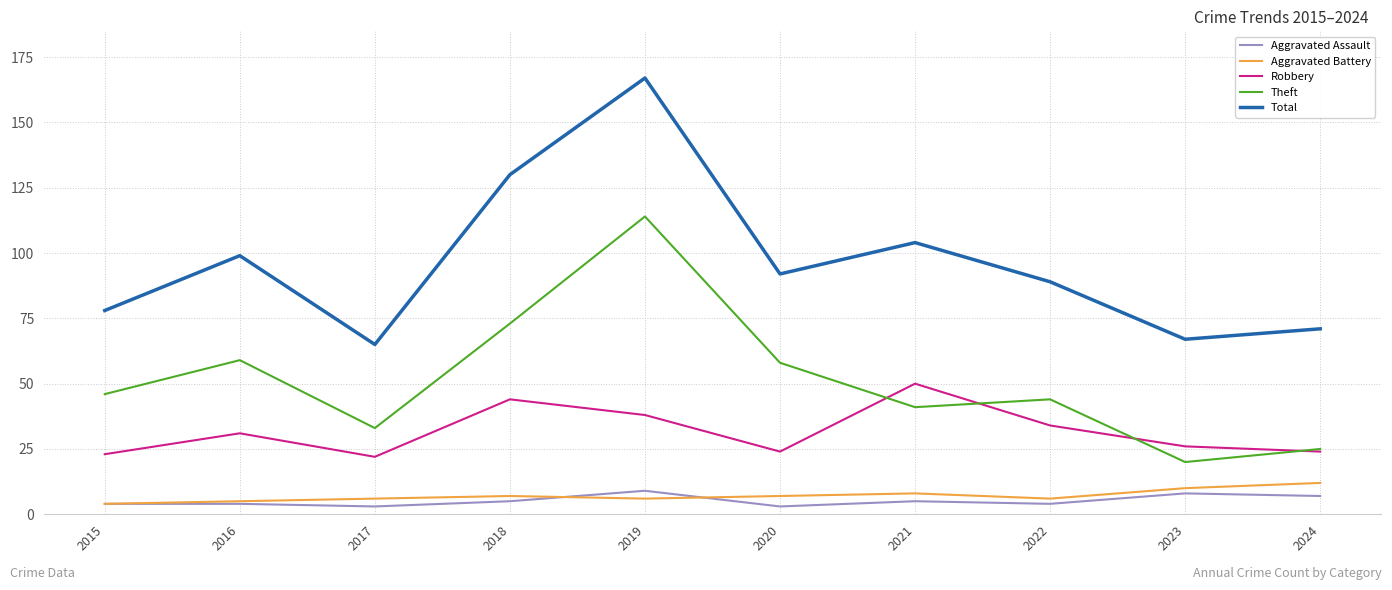

True or false: Robbery has a value of 35 at 2015.

False